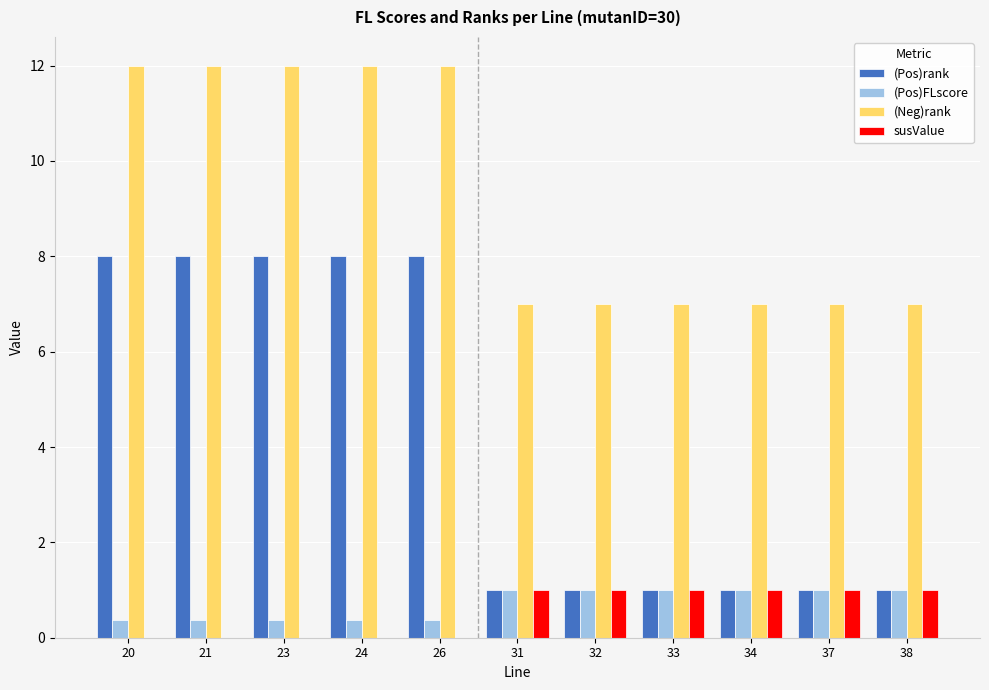

What is the sum of all susValue values?

6.0